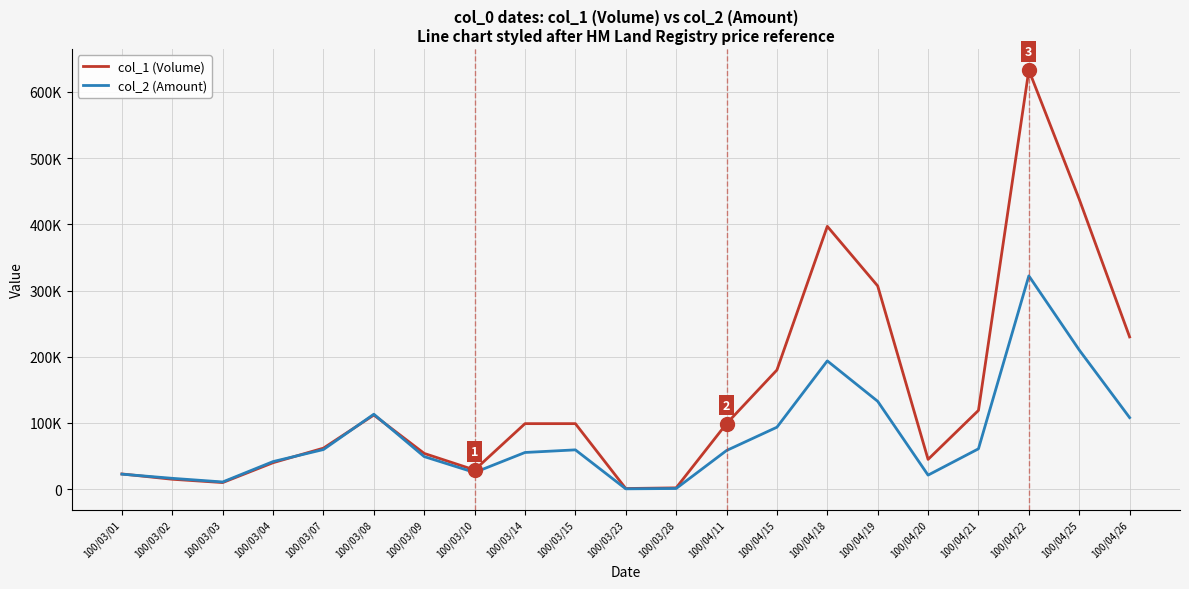

Where is col_1 (Volume) nearest to the value 317000?

100/04/19